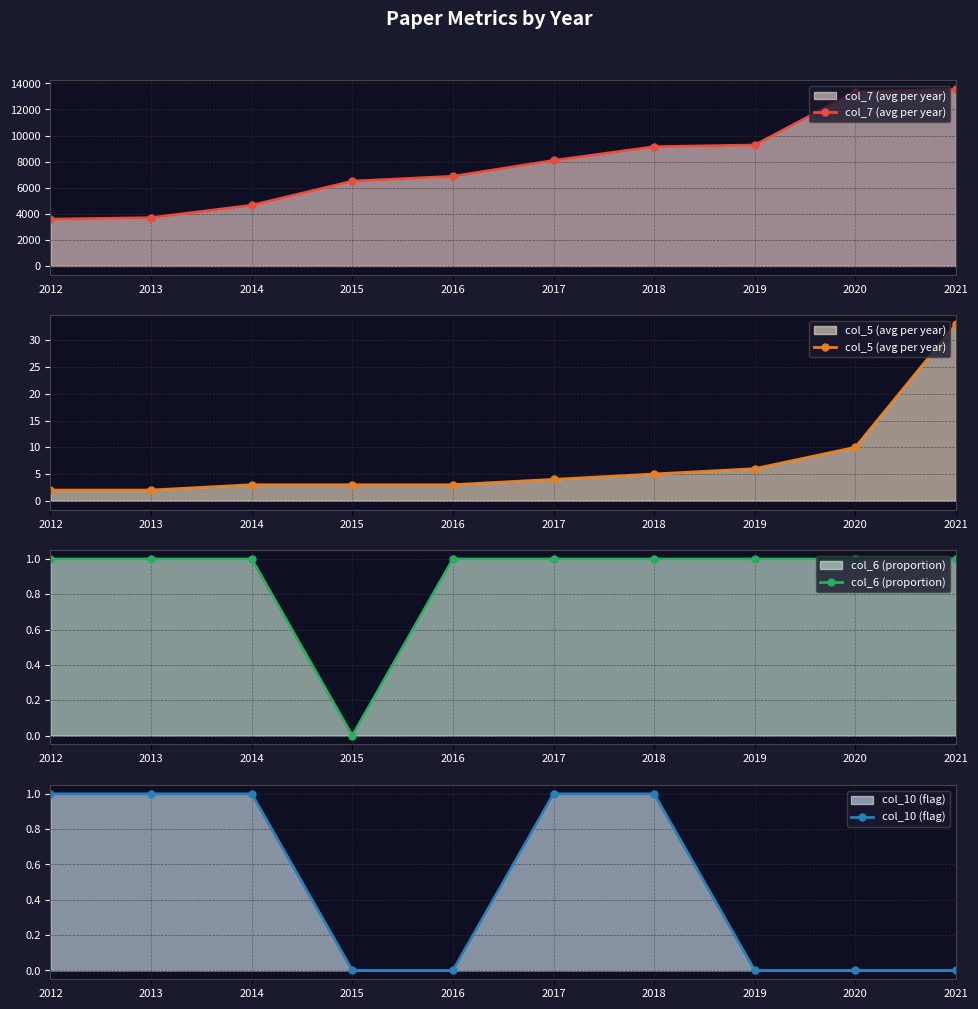

What are all the series names shown in the legend?

col_7 (avg per year), col_5 (avg per year), col_6 (proportion), col_10 (flag)